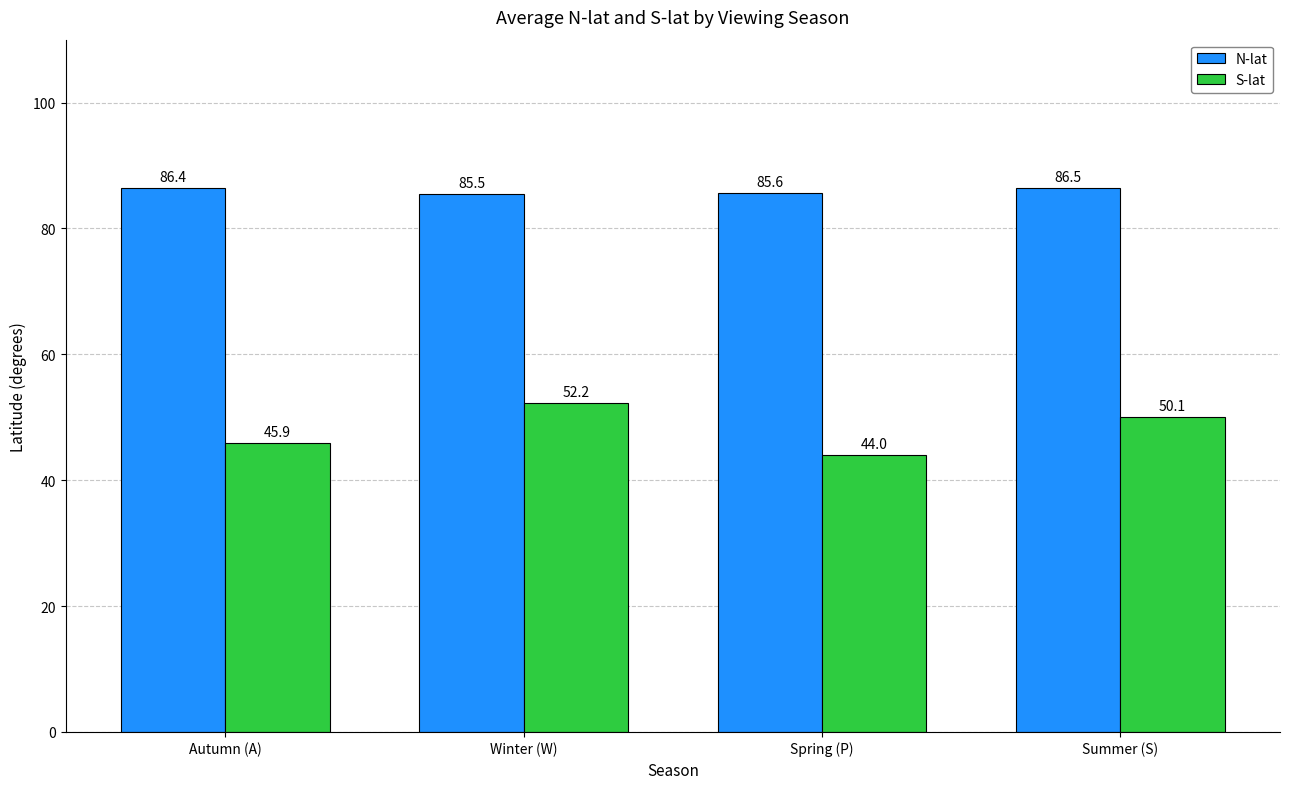

Is the value of N-lat at Autumn (A) greater than the value of S-lat at Spring (P)?

Yes